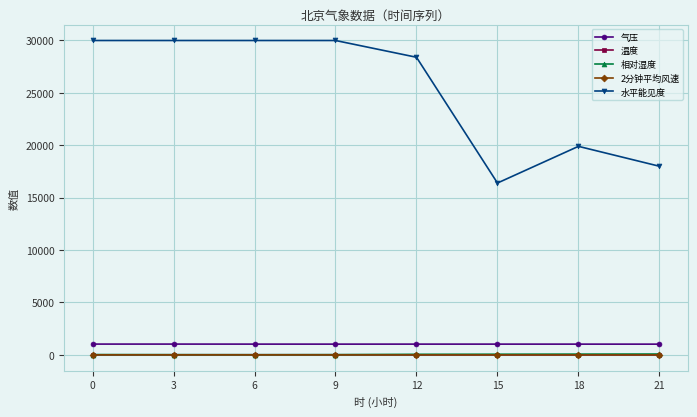

At how many categories does at least one series exceed 13582?

8